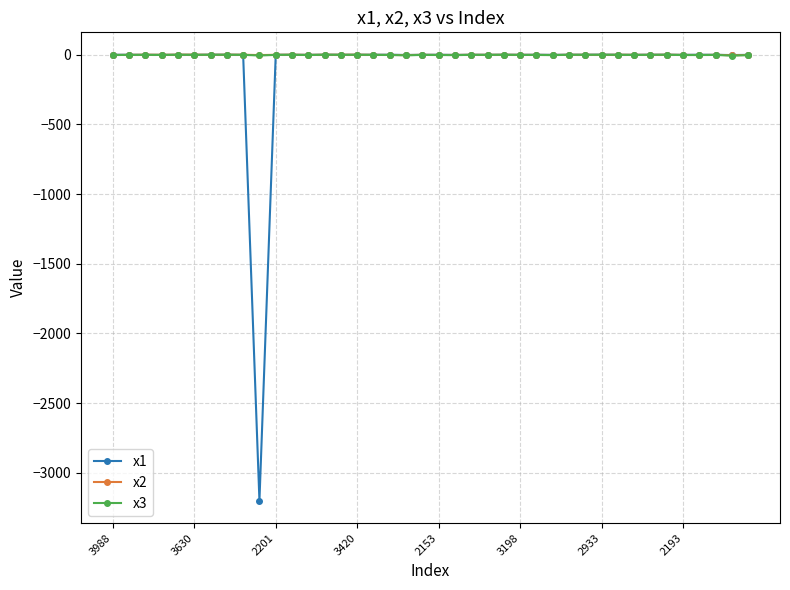

What is the minimum value shown in the chart?

-3202.0